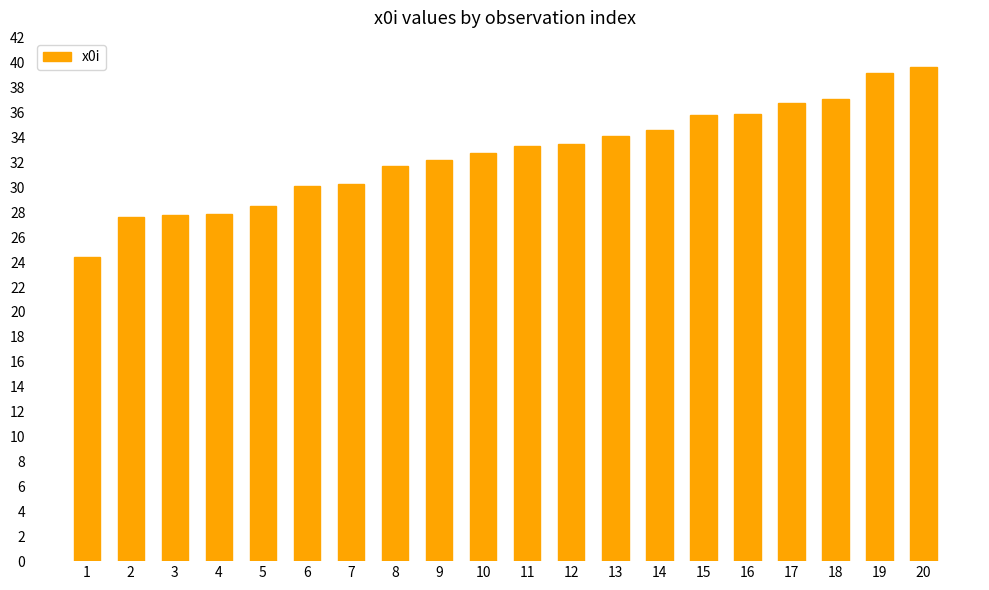

What is the value of the 20th bar from the left?

39.7